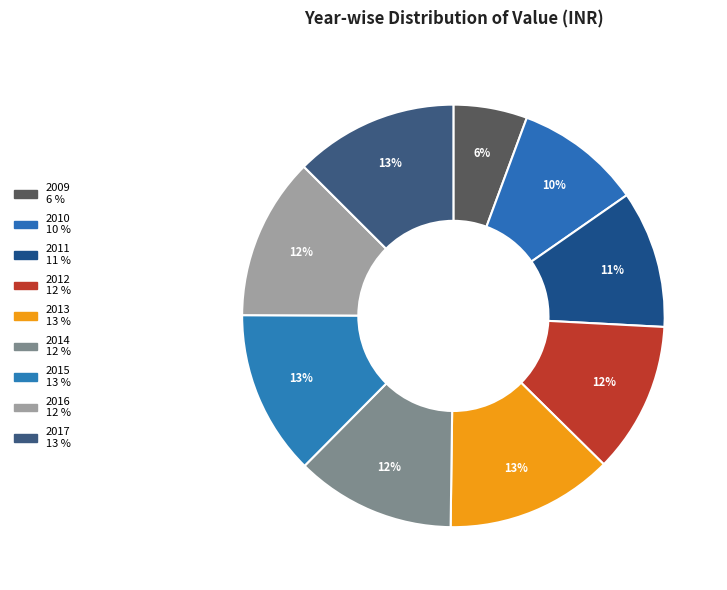

To the nearest percent, what is the average slice percentage?

11%